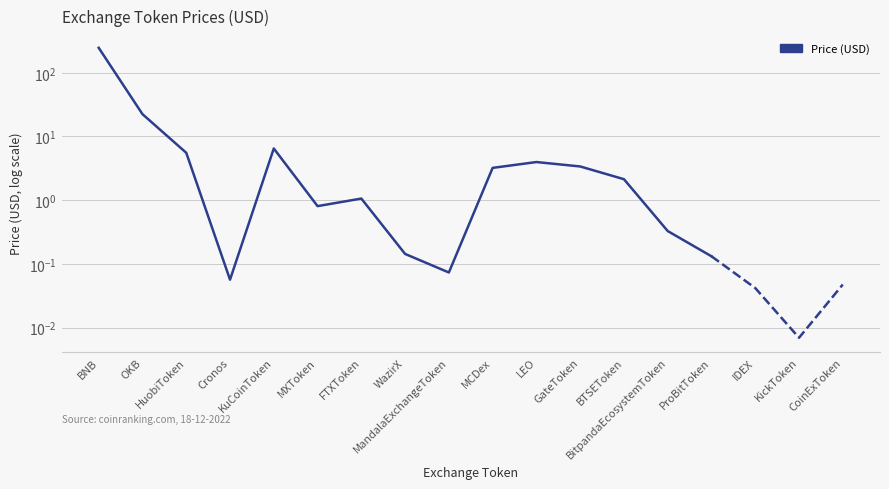

Count the number of values greater than 2.

8